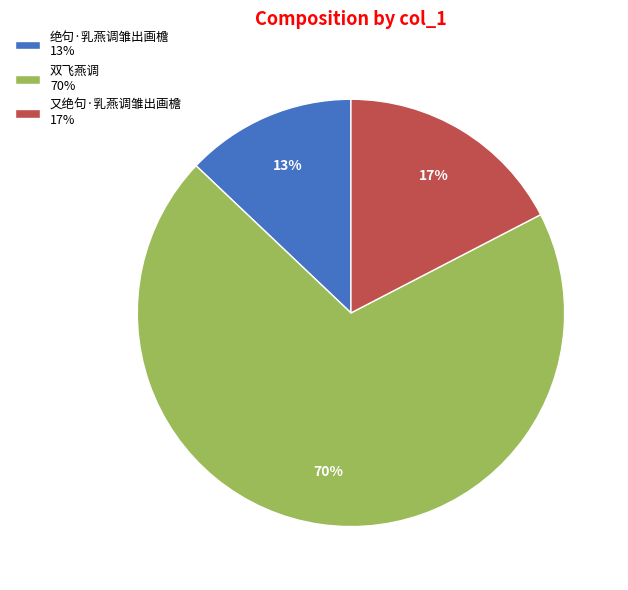

To the nearest percent, what is the difference between the 双飞燕调 70% and 绝句·乳燕调雏出画檐 13% slice percentages?

57%